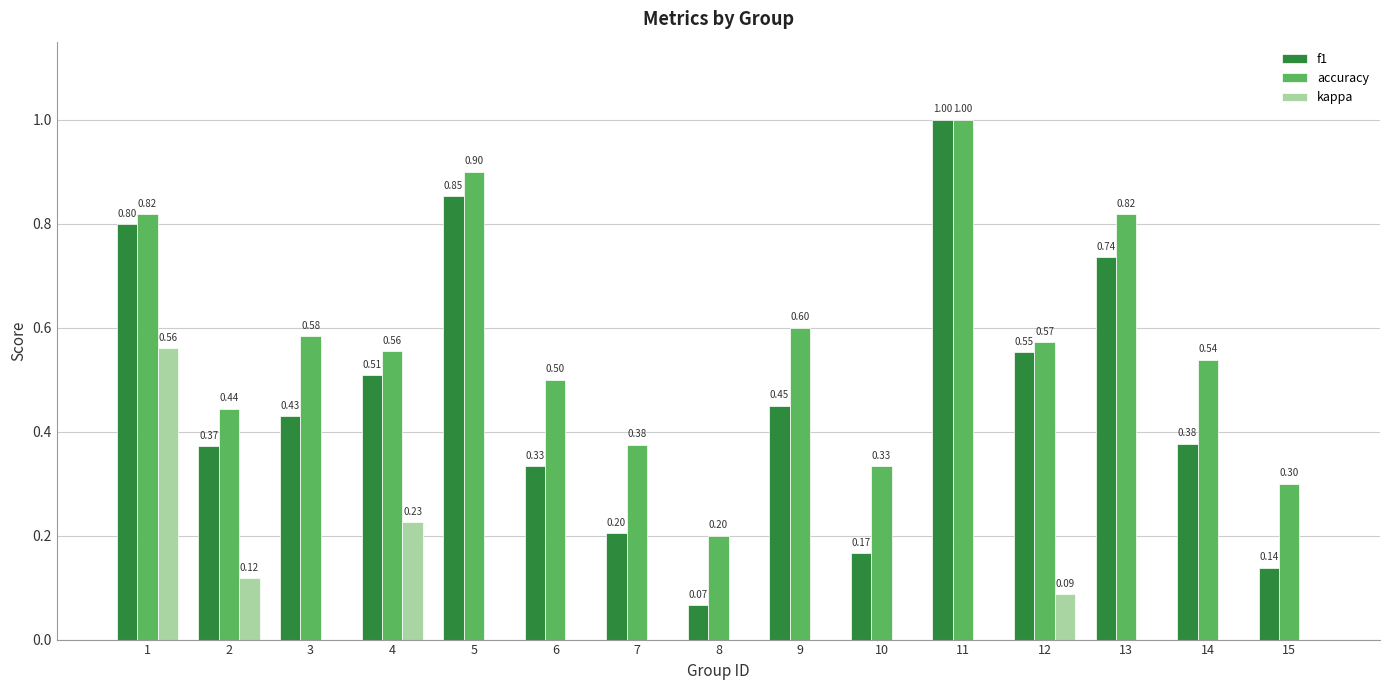

What is the sum of all kappa values?

1.0